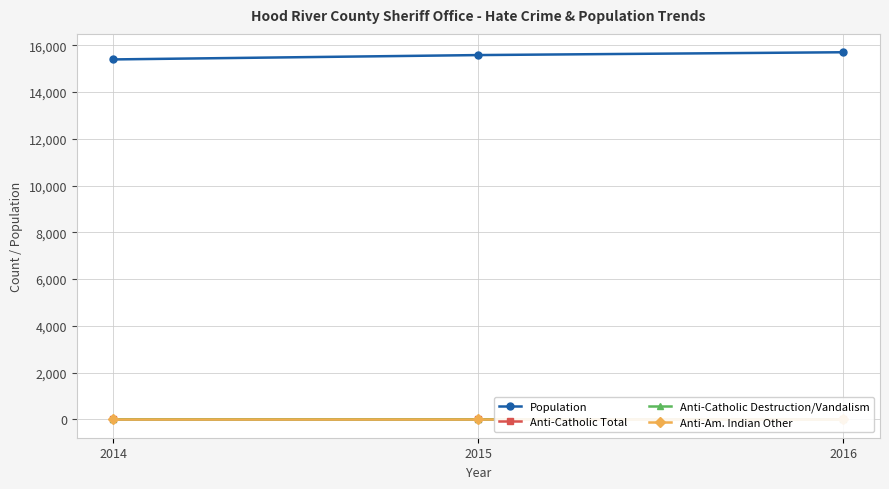

What is the difference between the maximum and minimum values in the Anti-Catholic Destruction/Vandalism series?

2